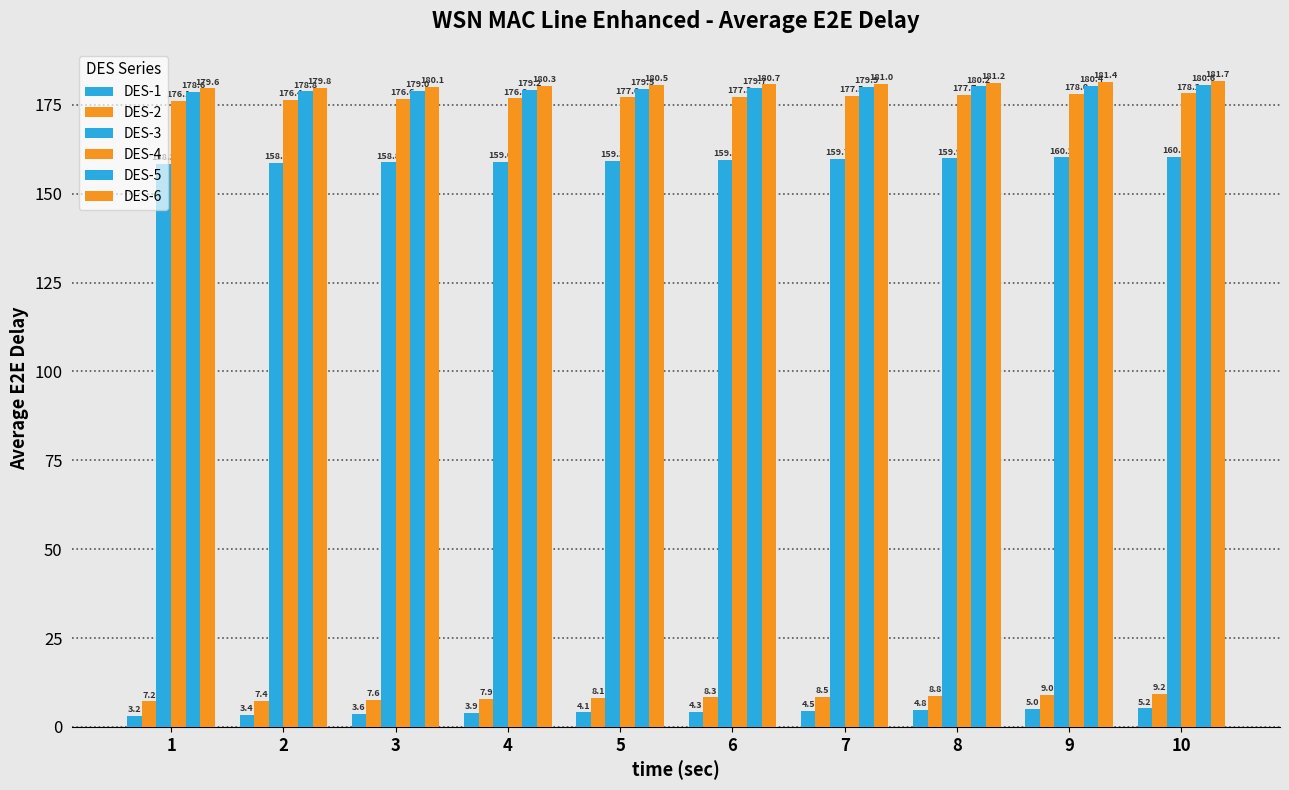

List the labels in order of DES-1 value, largest first.

10, 9, 8, 7, 6, 5, 4, 3, 2, 1